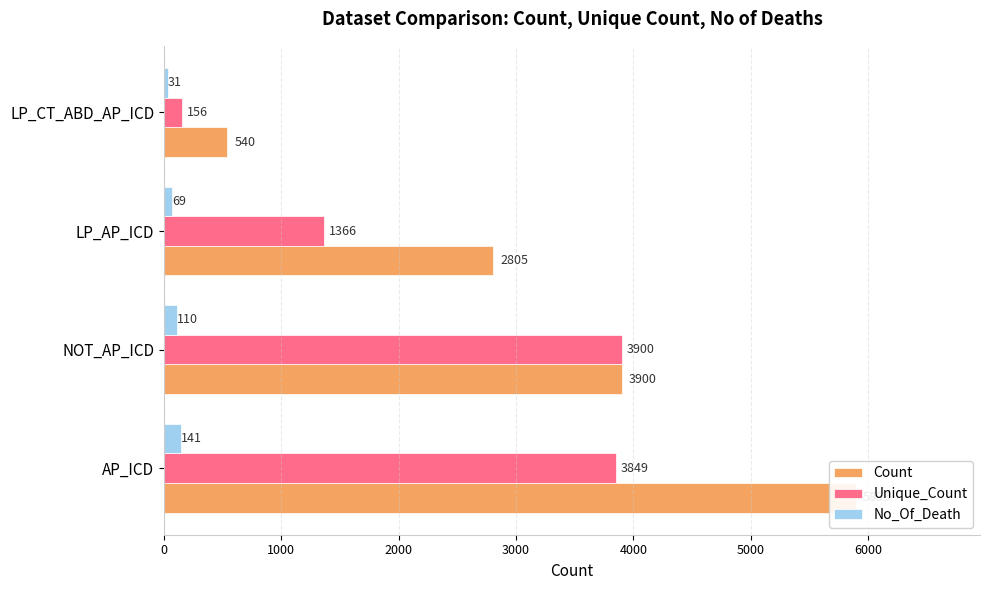

Reading left to right, transcribe all the data shown in this chart.

Count: 5893	3900	2805	540
Unique_Count: 3849	3900	1366	156
No_Of_Death: 141	110	69	31